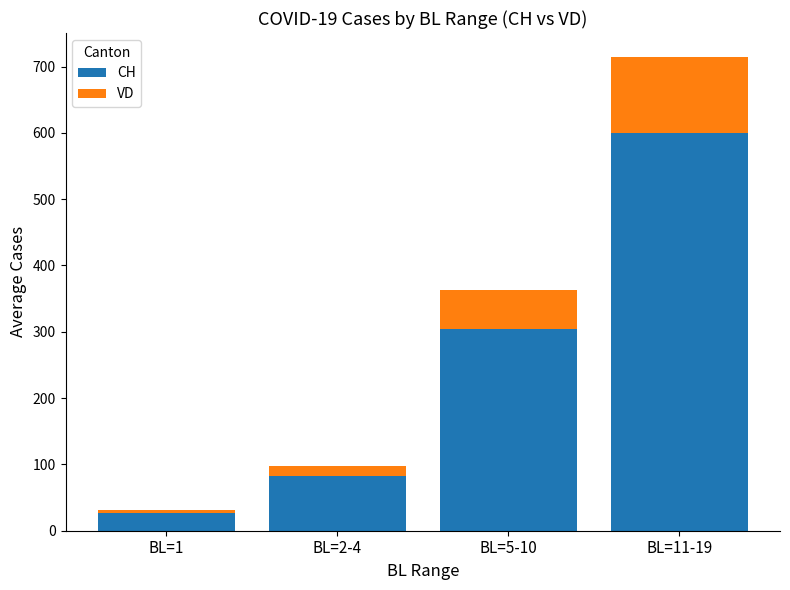

What is the total value across all series at BL=5-10?

362.6